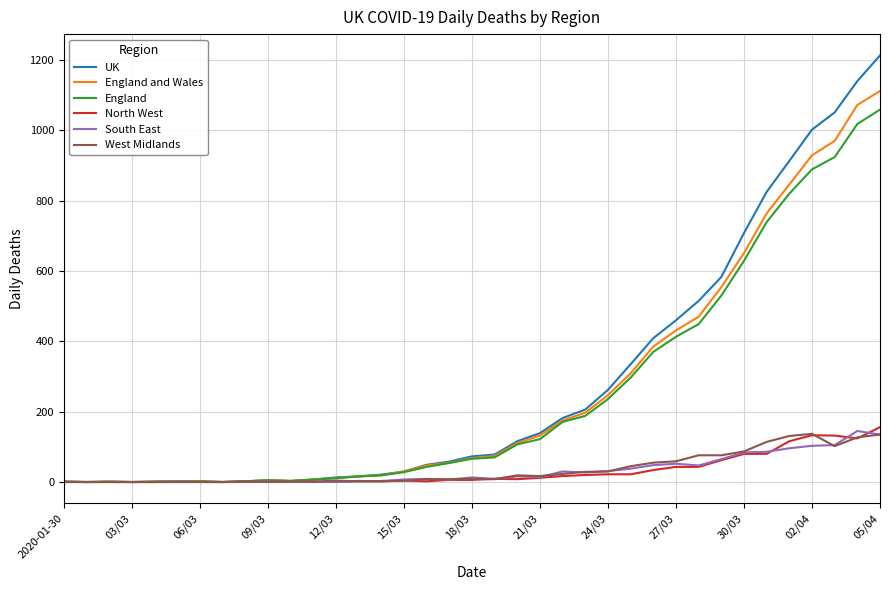

Which series has the widest spread of values?

UK